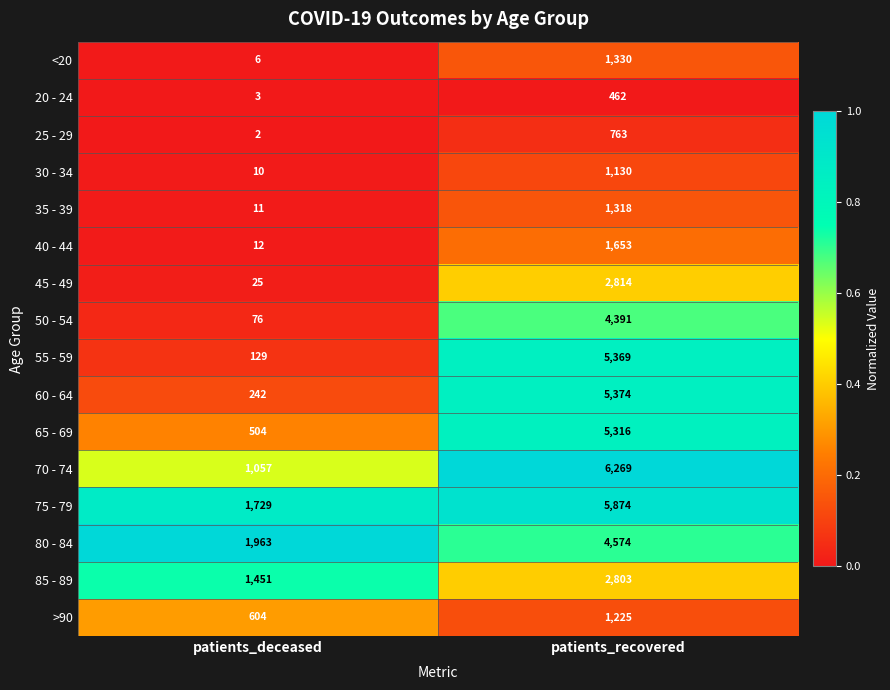

Is it true that 55 - 59 equals 129 at patients_deceased?

True